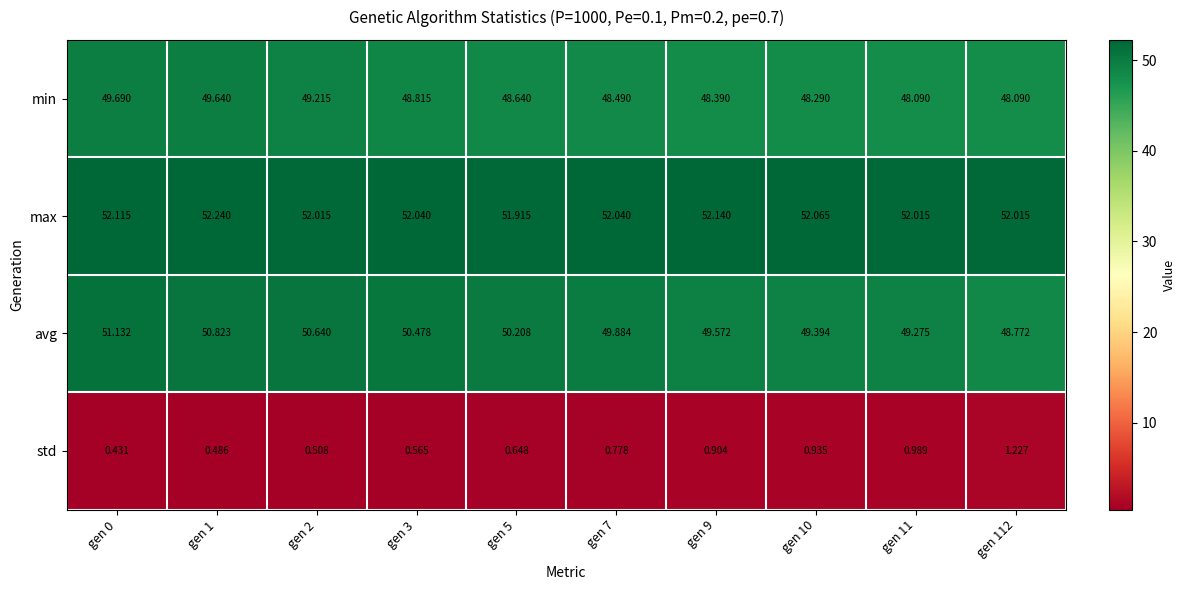

Which series has the largest total across all categories?

max